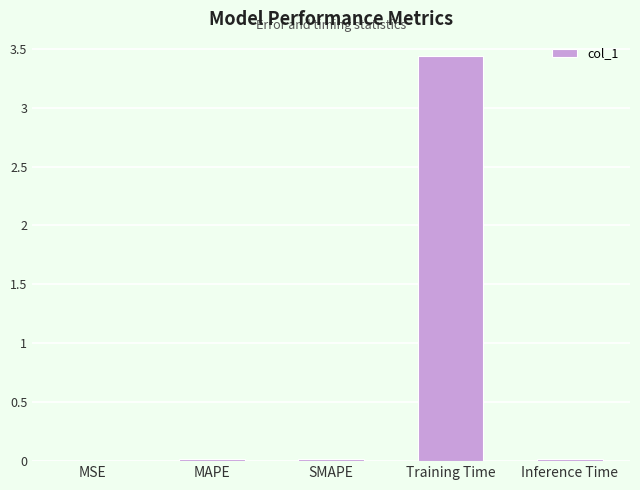

What is the average value?

0.7